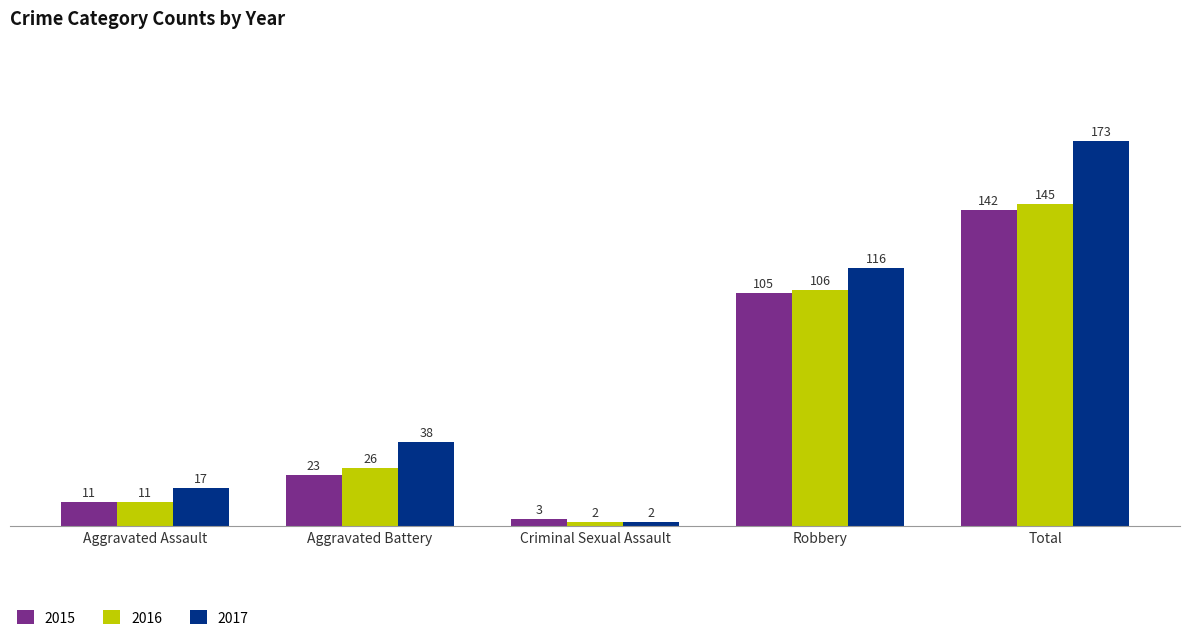

At which label is 2017 closest to 87?

Robbery